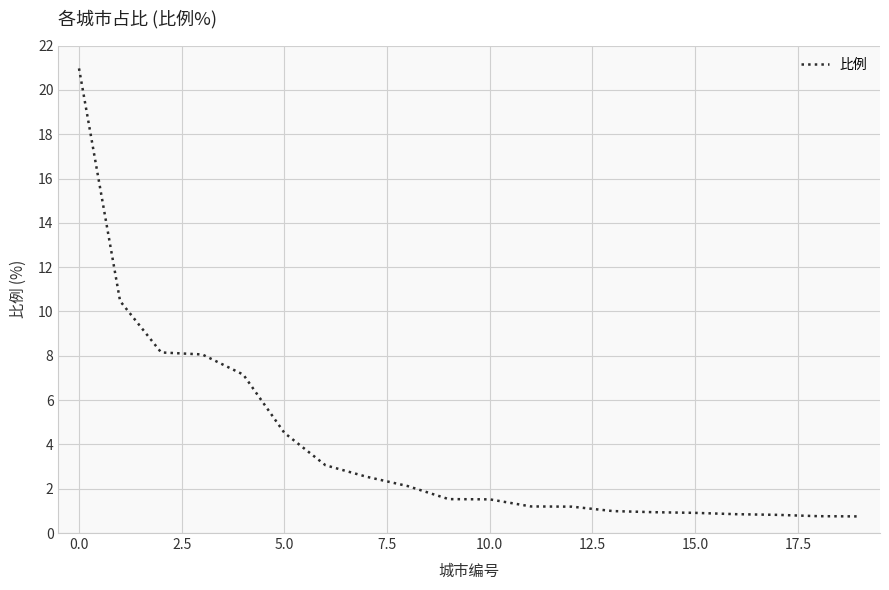

What is the difference between the maximum and minimum values?

20.2